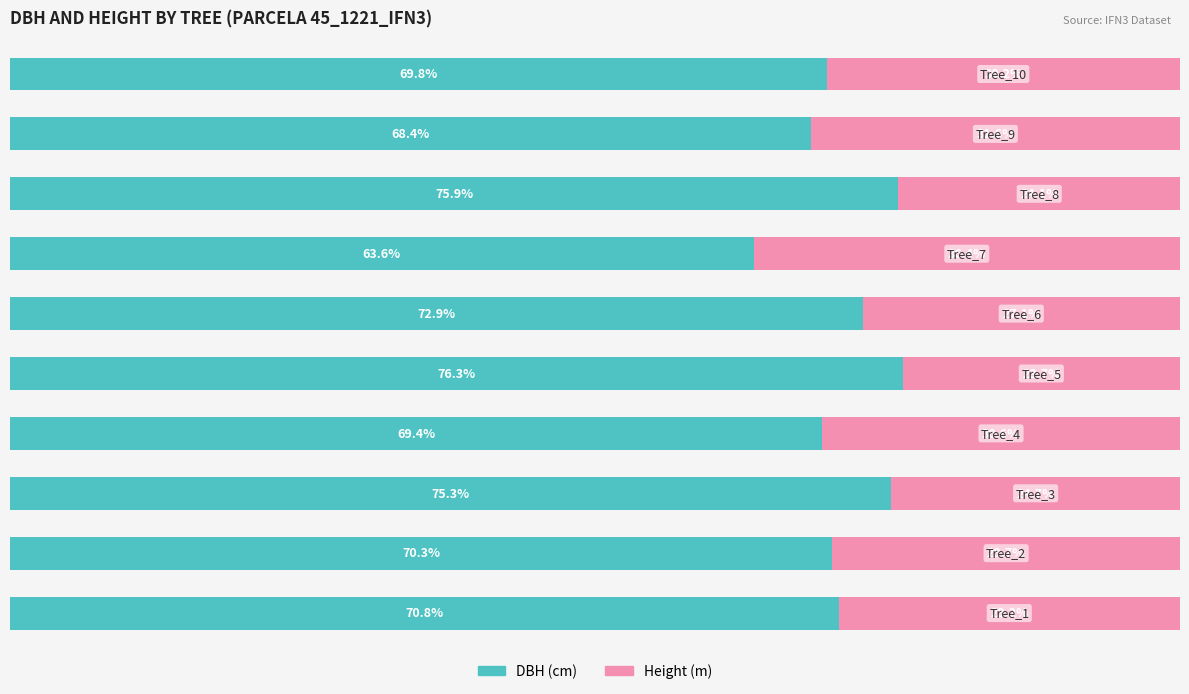

What are all the series names shown in the legend?

DBH (cm), Height (m)